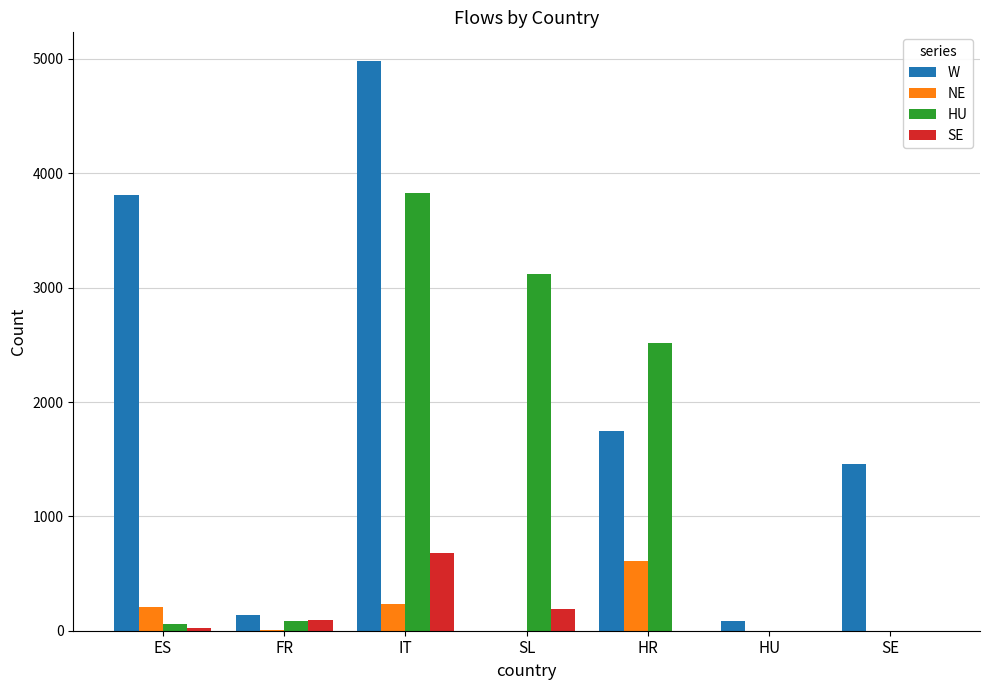

Count the number of categories in the chart.

7